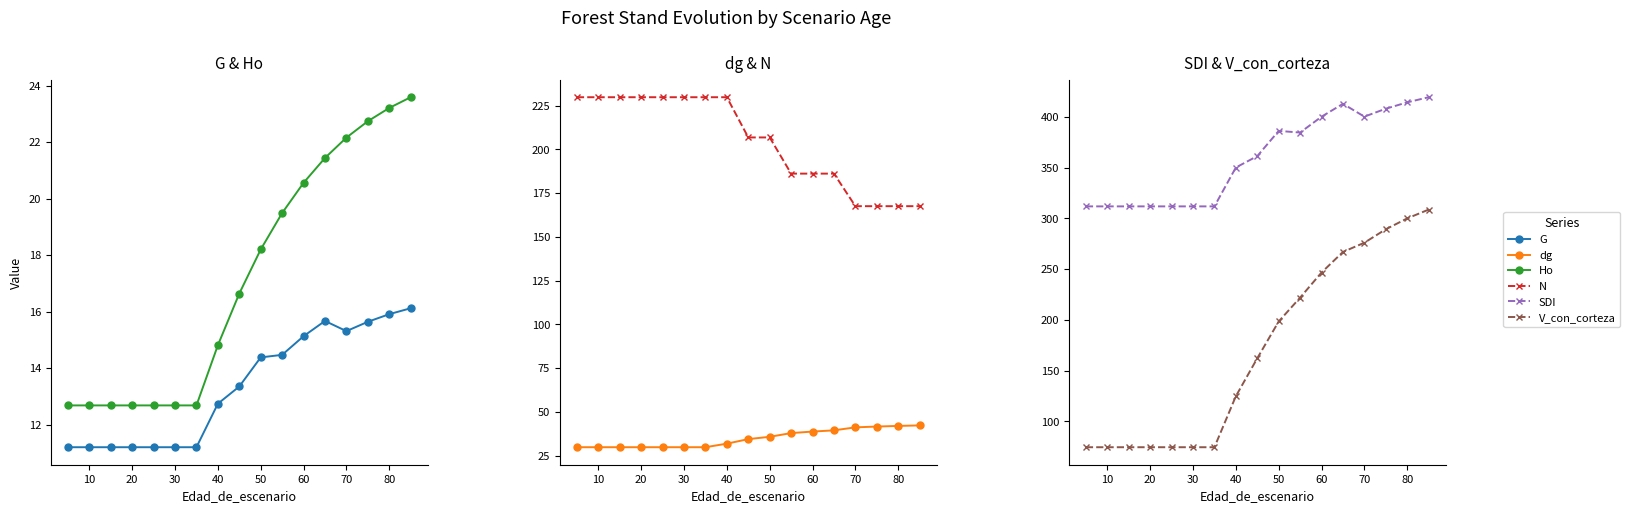

True or false: N has more than 2 interior local peaks.

False